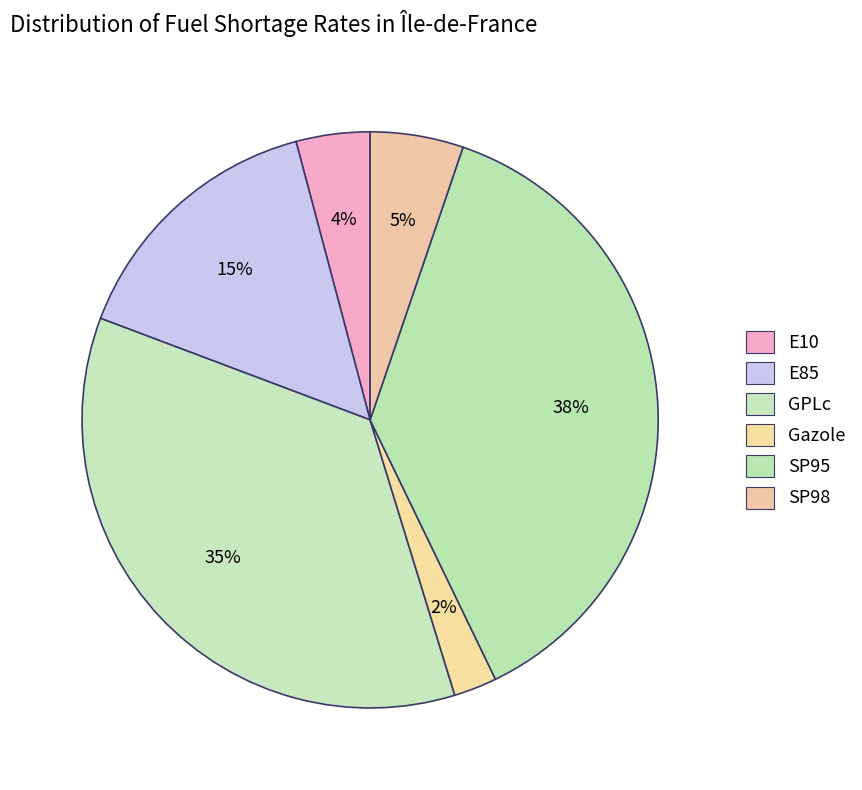

Count the number of slices in the pie.

6